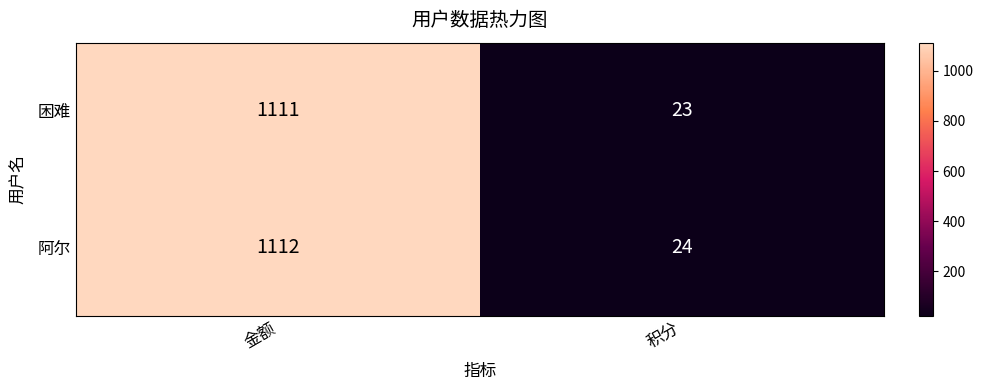

What is the smallest value displayed?

23